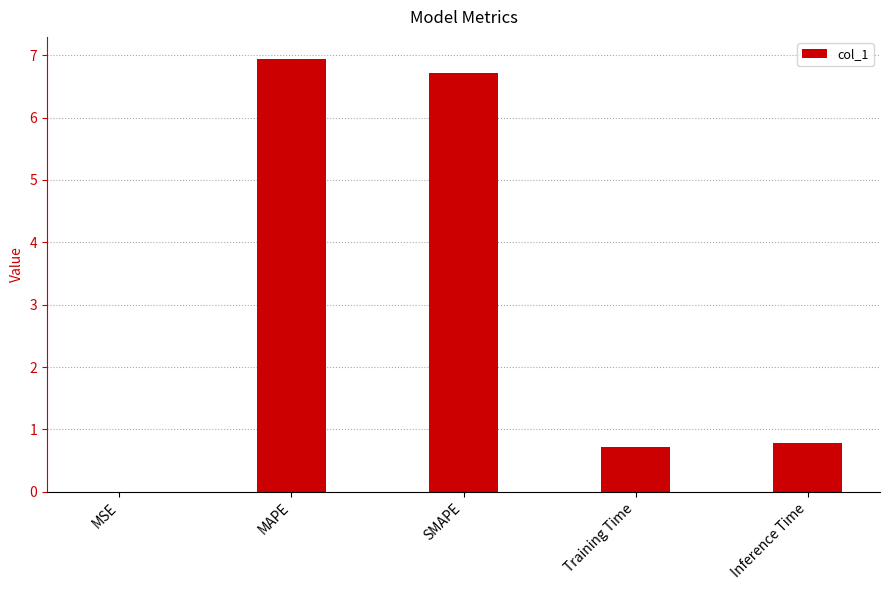

Are the bars grouped side by side (vs. stacked)?

No